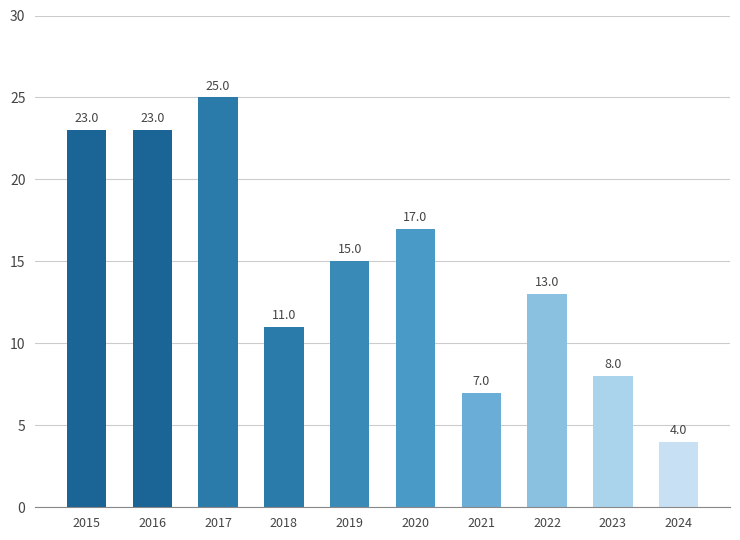

Does the chart contain any negative values?

No